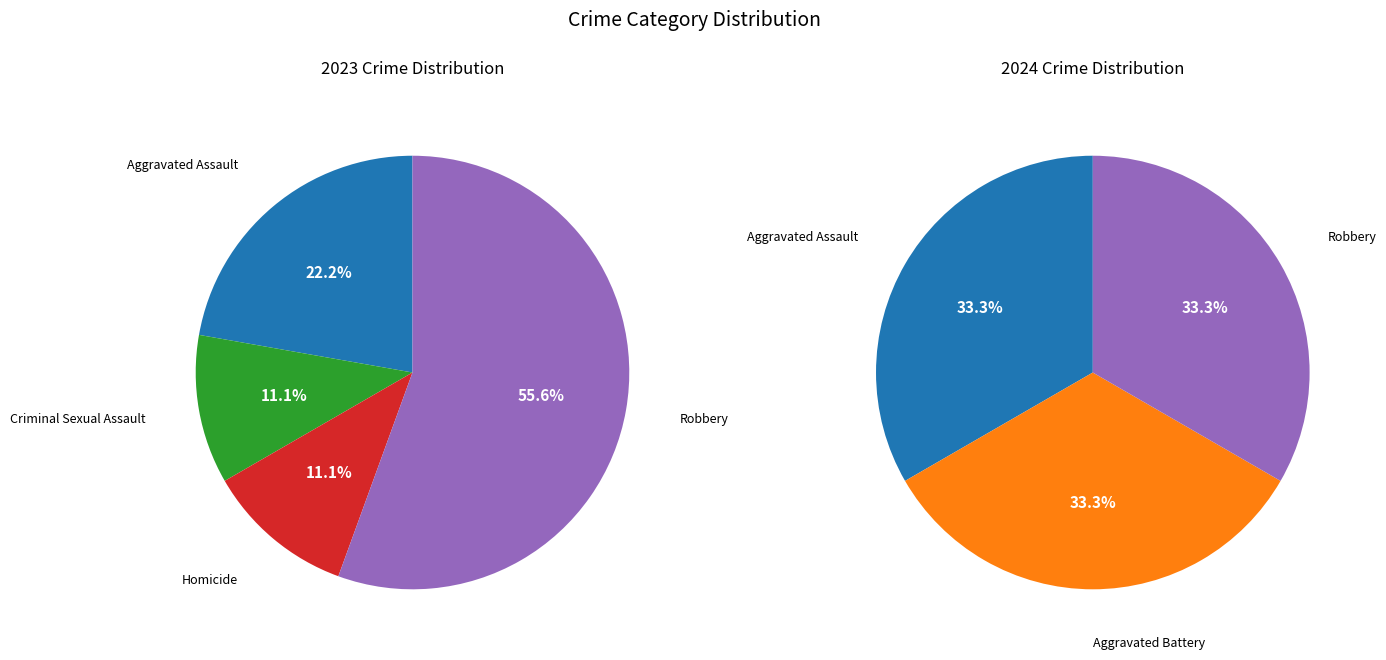

To the nearest percent, what portion does Aggravated Assault represent?

22%